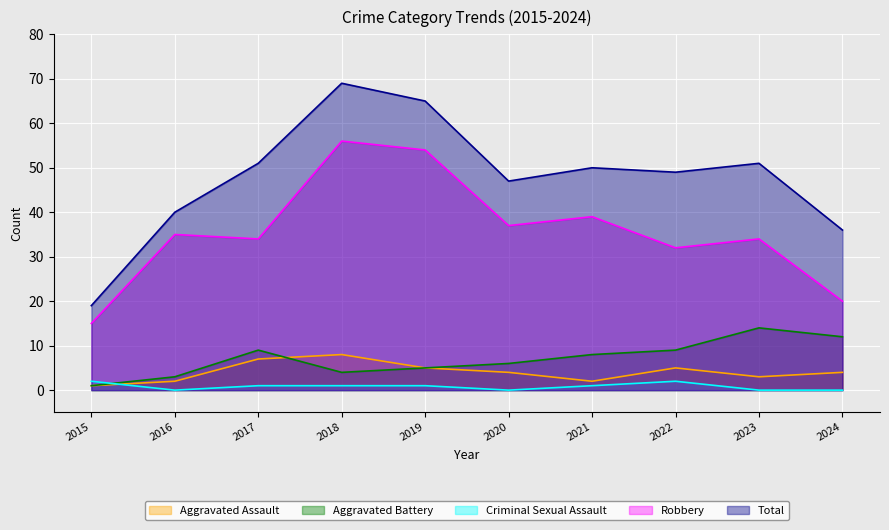

True or false: Aggravated Assault has a value of 0 at 2015.

False